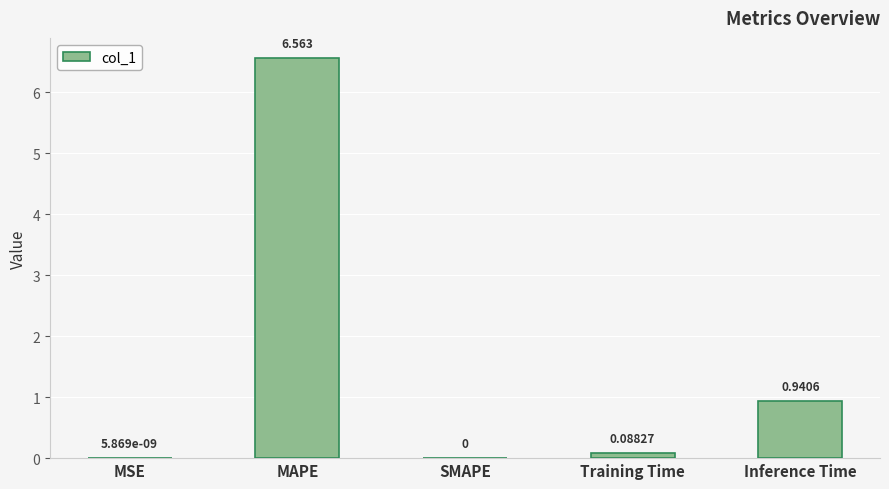

At which category does the chart reach its peak across all series?

MAPE